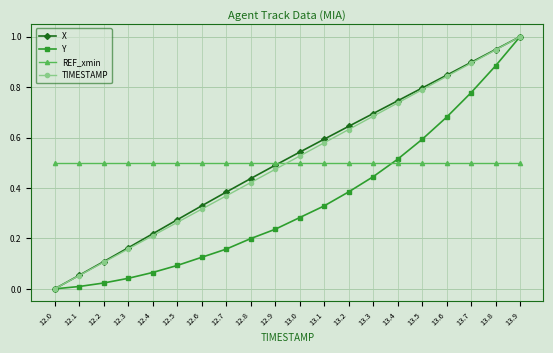

What is the maximum value shown in the chart?

1.0